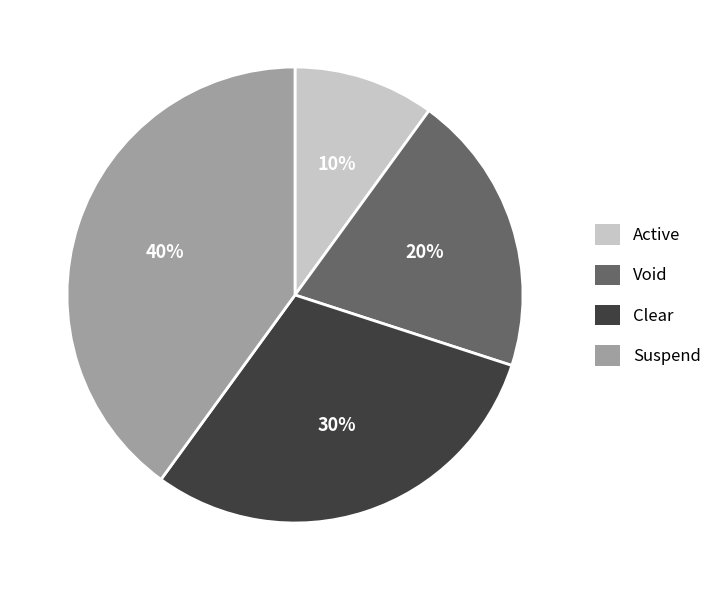

How many segments does this pie chart have?

4